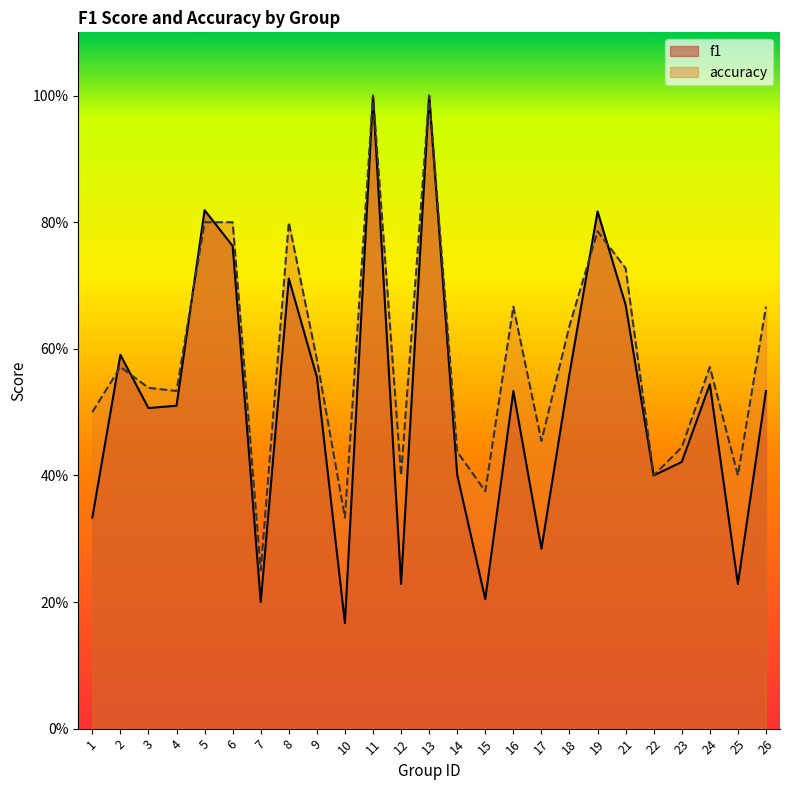

At which category does accuracy reach its first local peak?

2